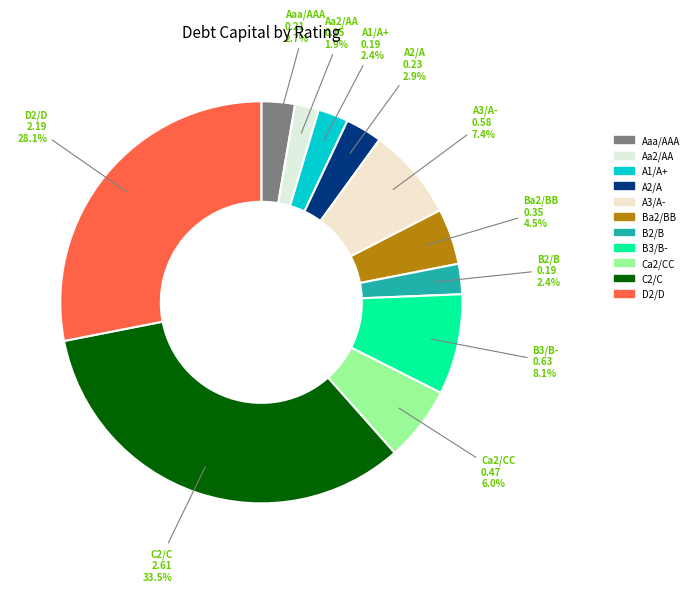

How much of the chart is everything except A2/A?

97.1%